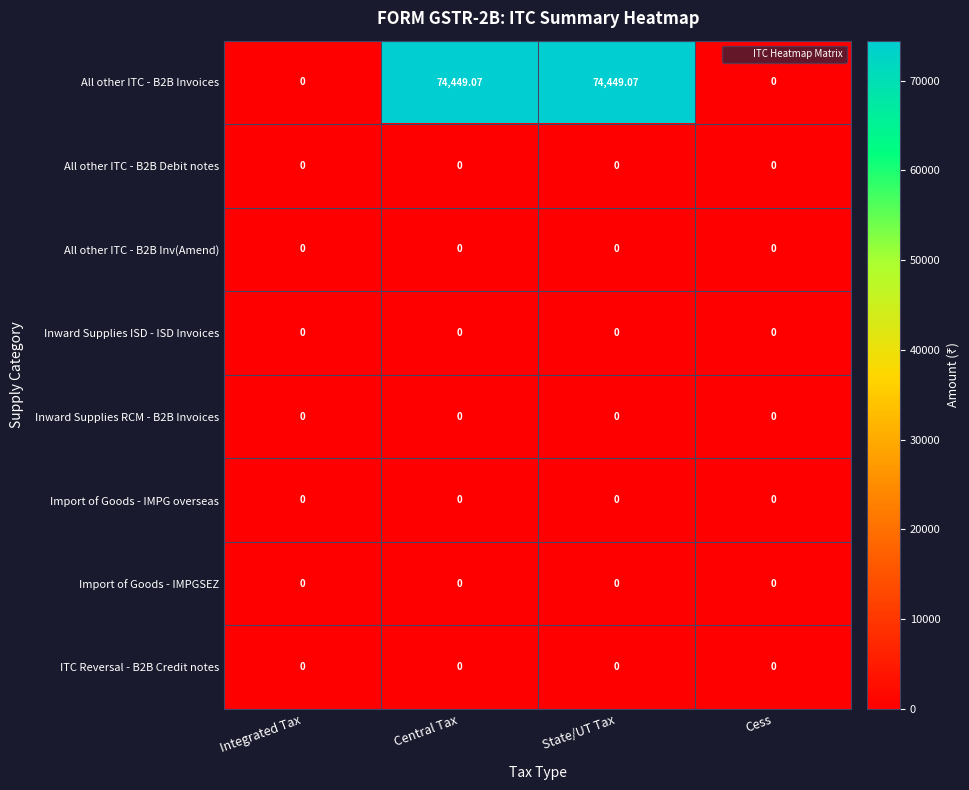

Reading left to right, list all the values displayed in this chart.

All other ITC - B2B Invoices: Integrated Tax=0.0	Central Tax=74449.1	State/UT Tax=74449.1	Cess=0.0
All other ITC - B2B Debit notes: Integrated Tax=0.0	Central Tax=0.0	State/UT Tax=0.0	Cess=0.0
All other ITC - B2B Inv(Amend): Integrated Tax=0.0	Central Tax=0.0	State/UT Tax=0.0	Cess=0.0
Inward Supplies ISD - ISD Invoices: Integrated Tax=0.0	Central Tax=0.0	State/UT Tax=0.0	Cess=0.0
Inward Supplies RCM - B2B Invoices: Integrated Tax=0.0	Central Tax=0.0	State/UT Tax=0.0	Cess=0.0
Import of Goods - IMPG overseas: Integrated Tax=0.0	Central Tax=0.0	State/UT Tax=0.0	Cess=0.0
Import of Goods - IMPGSEZ: Integrated Tax=0.0	Central Tax=0.0	State/UT Tax=0.0	Cess=0.0
ITC Reversal - B2B Credit notes: Integrated Tax=0.0	Central Tax=0.0	State/UT Tax=0.0	Cess=0.0